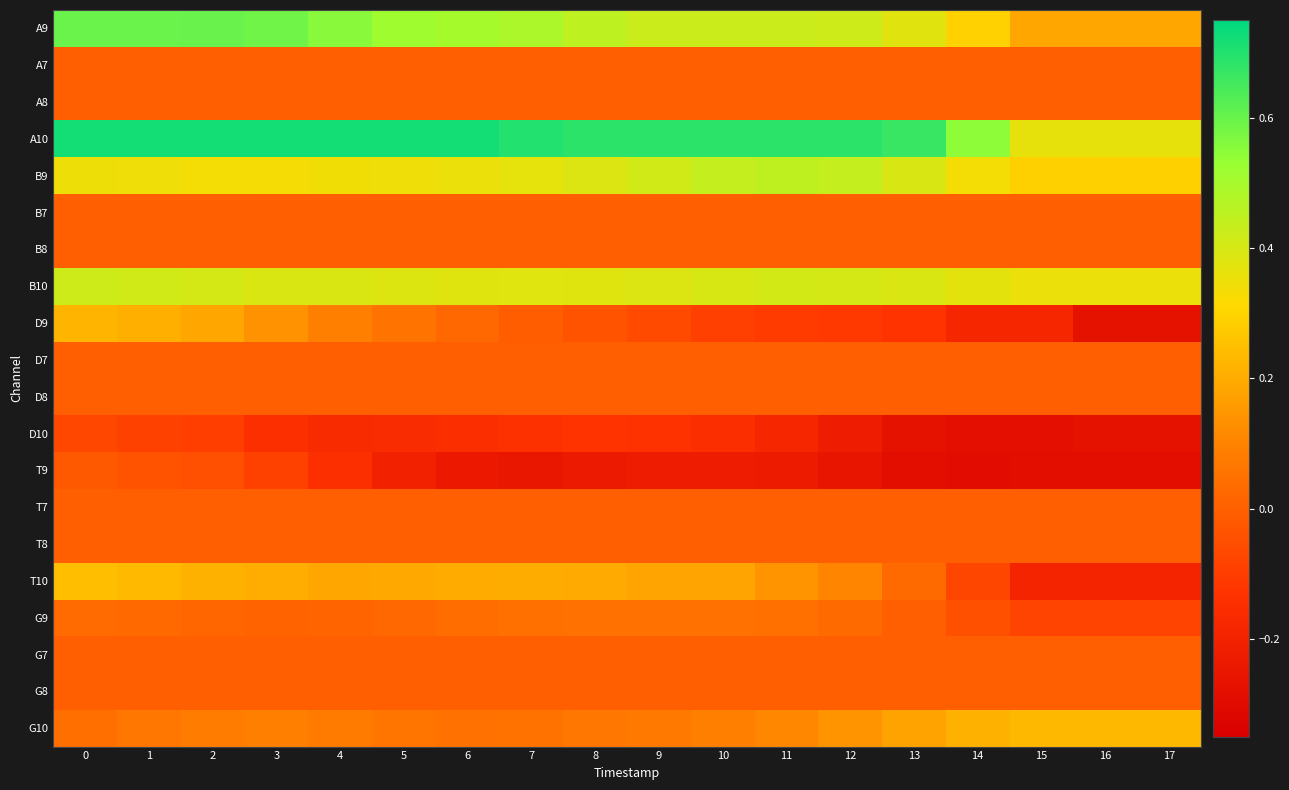

What is the difference between the highest and lowest values at 0?

0.8